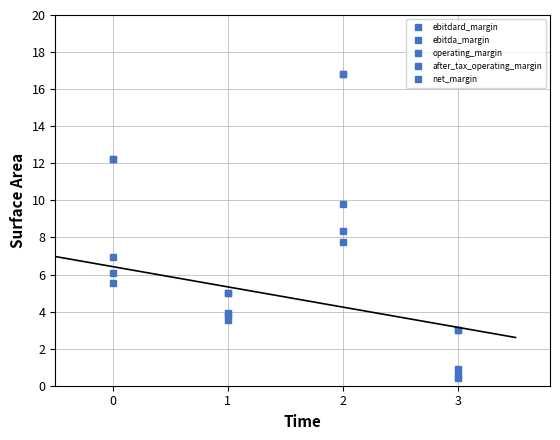

Which series changed the most between 2 and 3?

ebitdard_margin